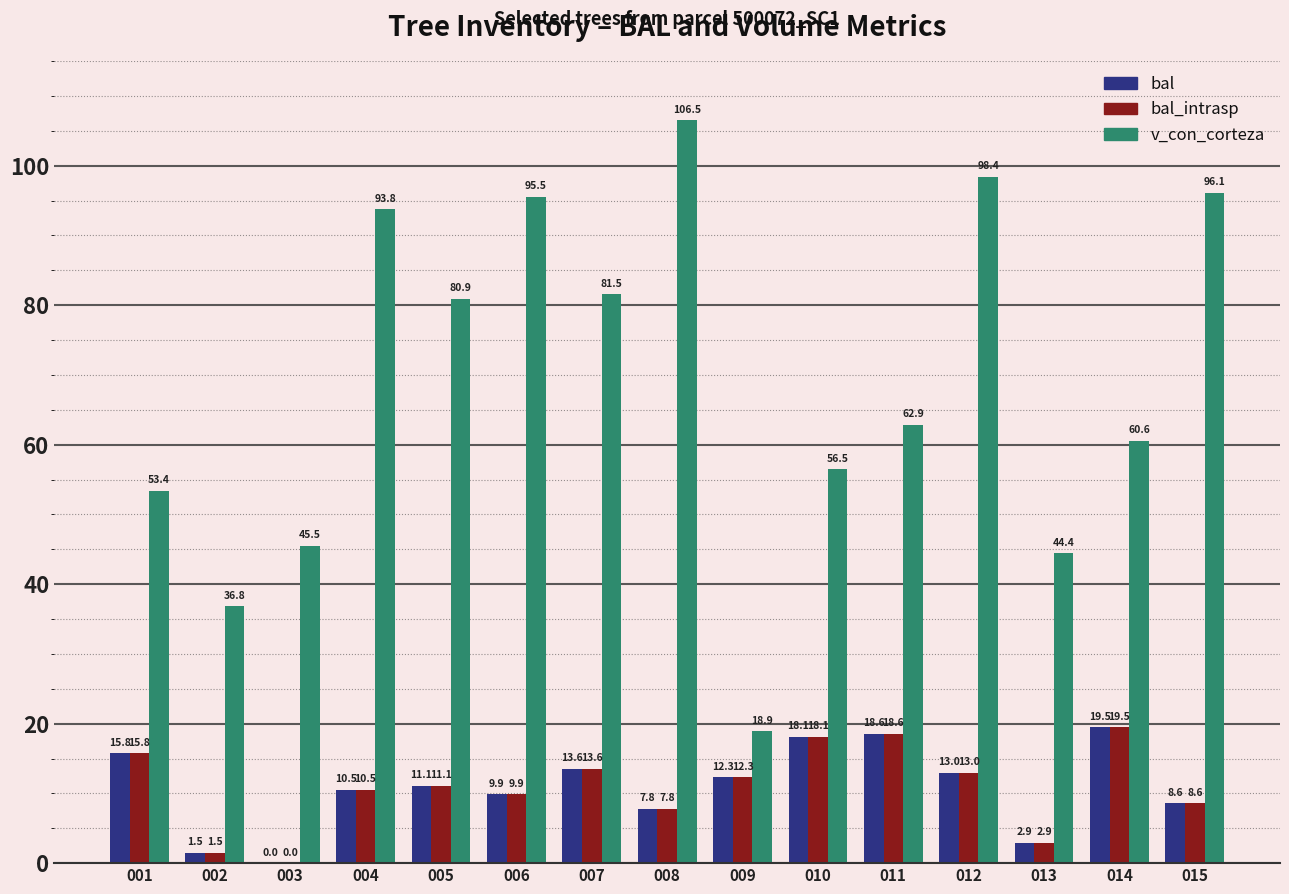

Between 003 and 012, which series saw the biggest shift?

v_con_corteza